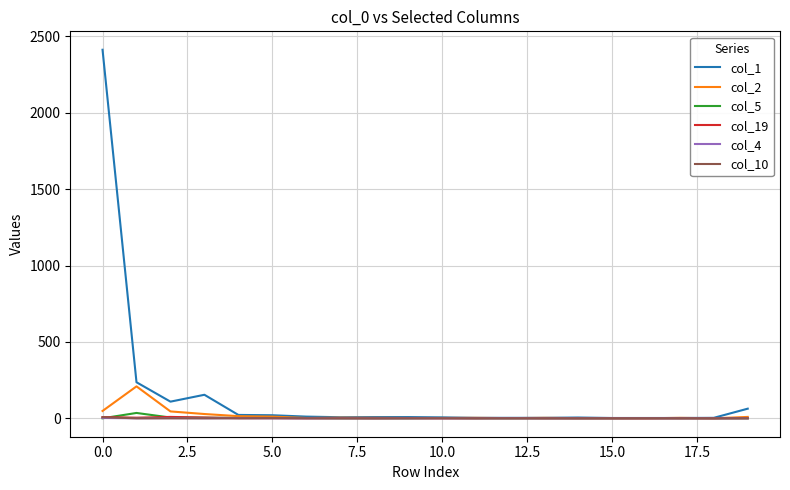

Which series has the largest range (max minus min)?

col_1